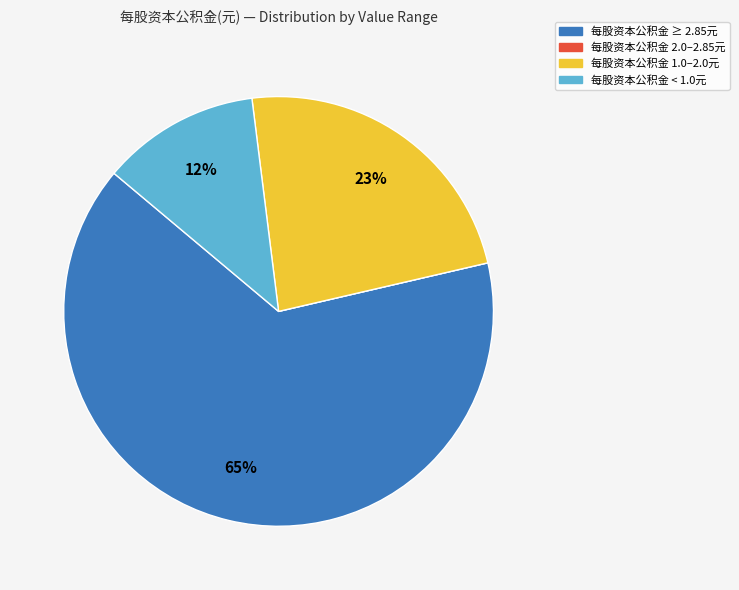

To the nearest percent, what is the average slice percentage?

25%